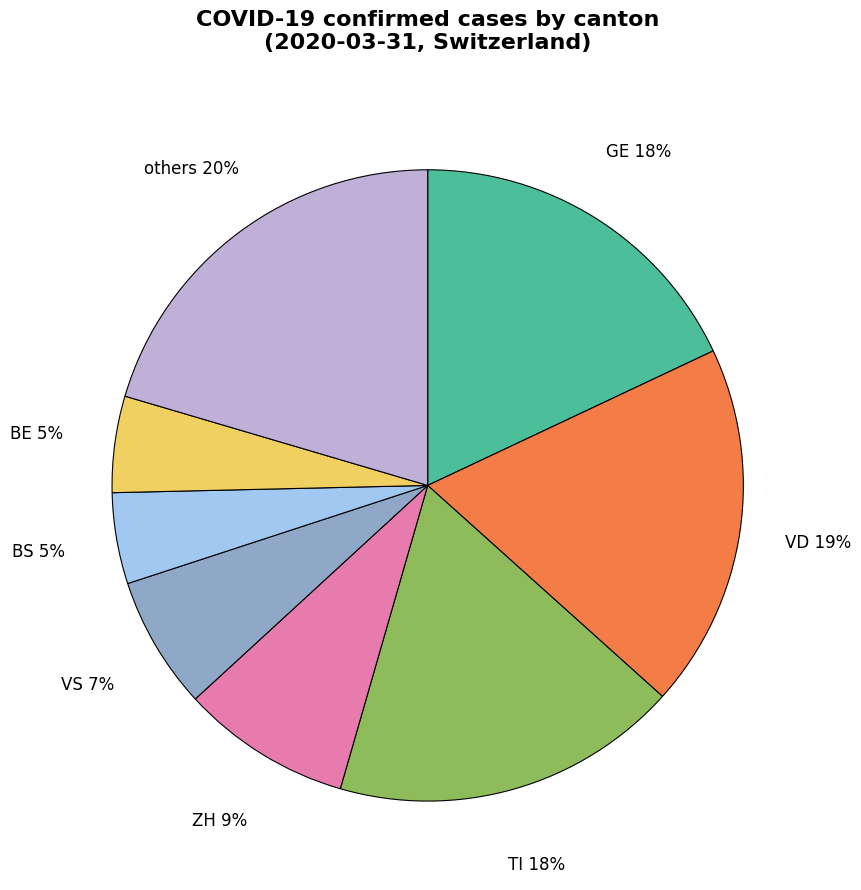

Which has a higher value, BE or VS?

VS